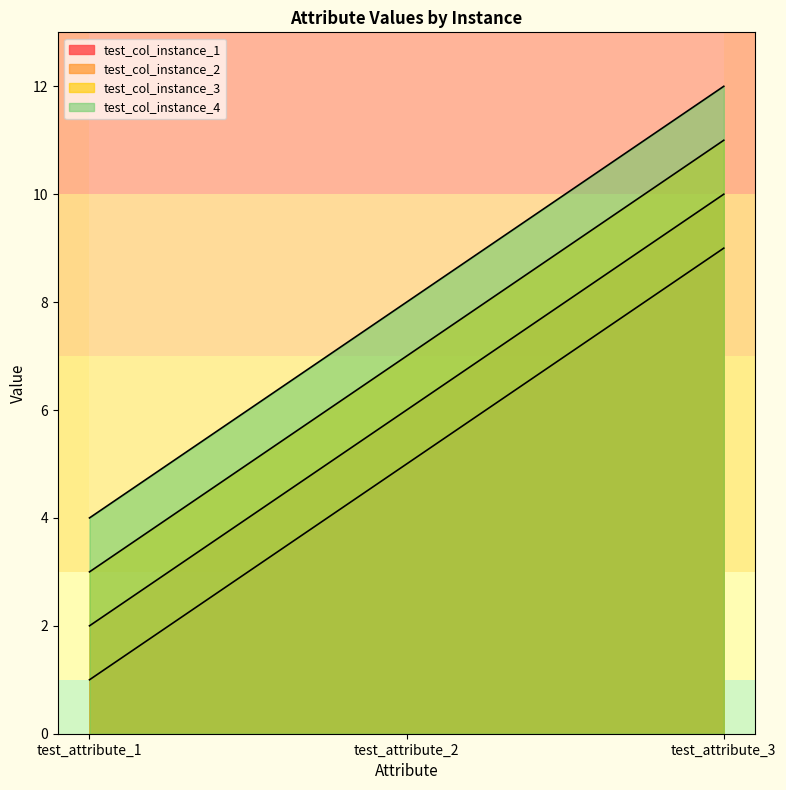

What are all the series names shown in the legend?

test_col_instance_1, test_col_instance_2, test_col_instance_3, test_col_instance_4